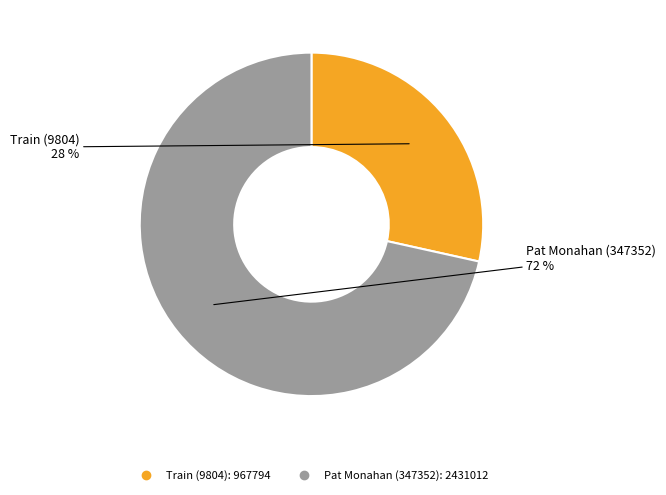

True or false: Pat Monahan (347352) accounts for 72% of the total.

True